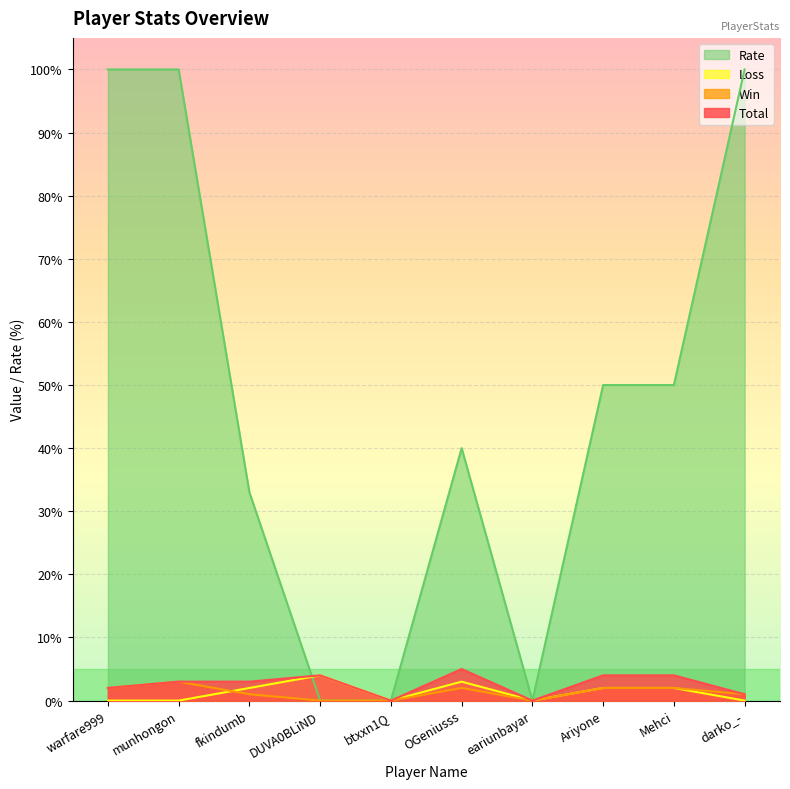

In Rate, how many points are lower than both neighbors (excluding endpoints)?

1